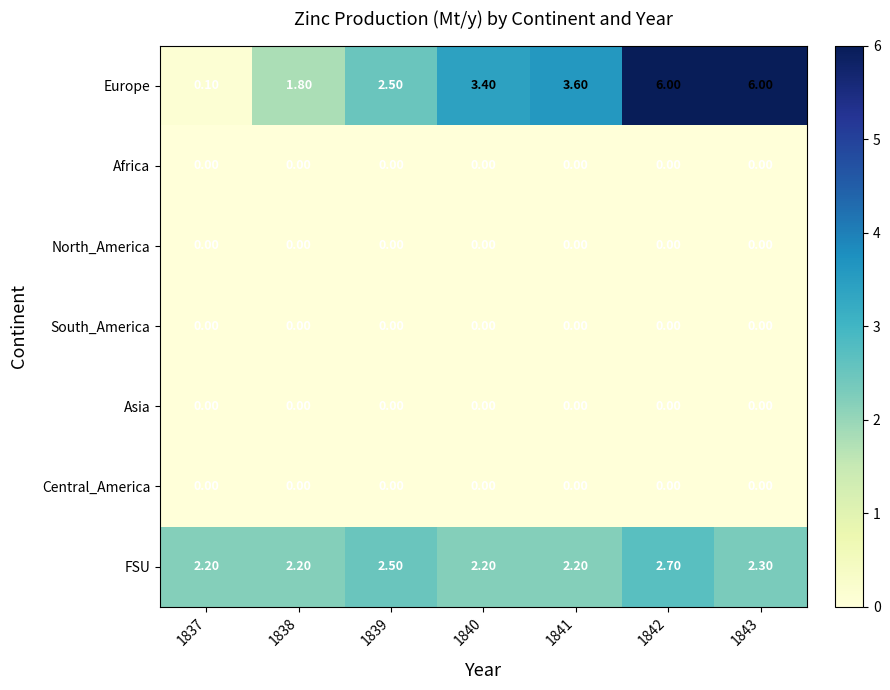

Which series has the largest total across all categories?

Europe